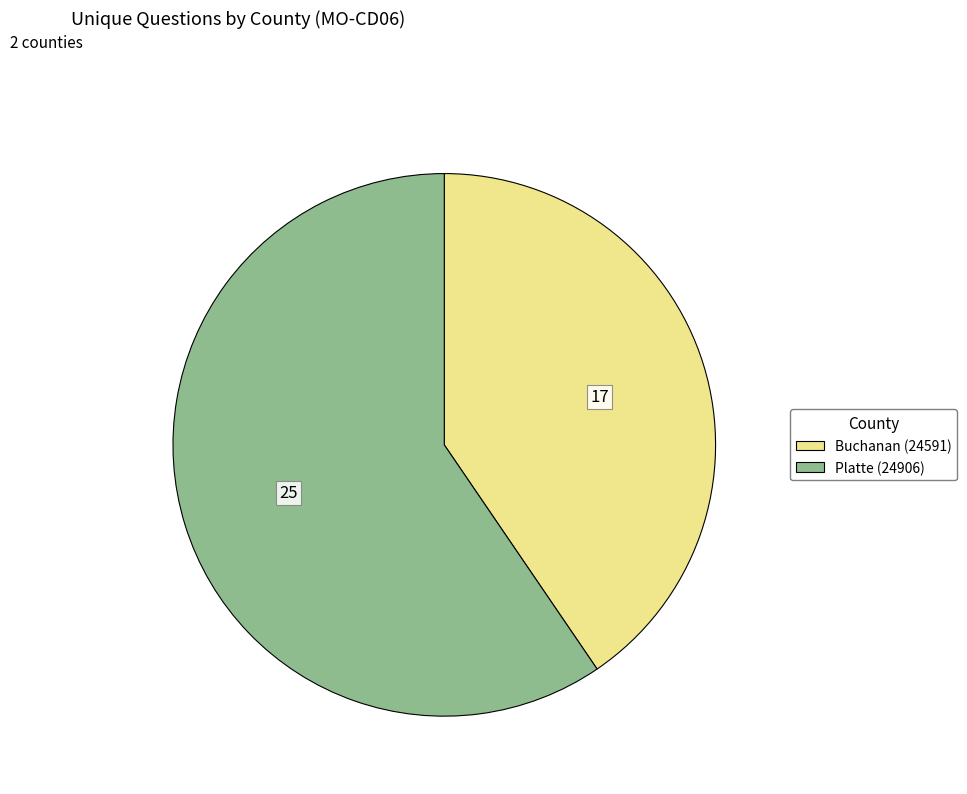

Between Platte (24906) and Buchanan (24591), which is larger?

Platte (24906)